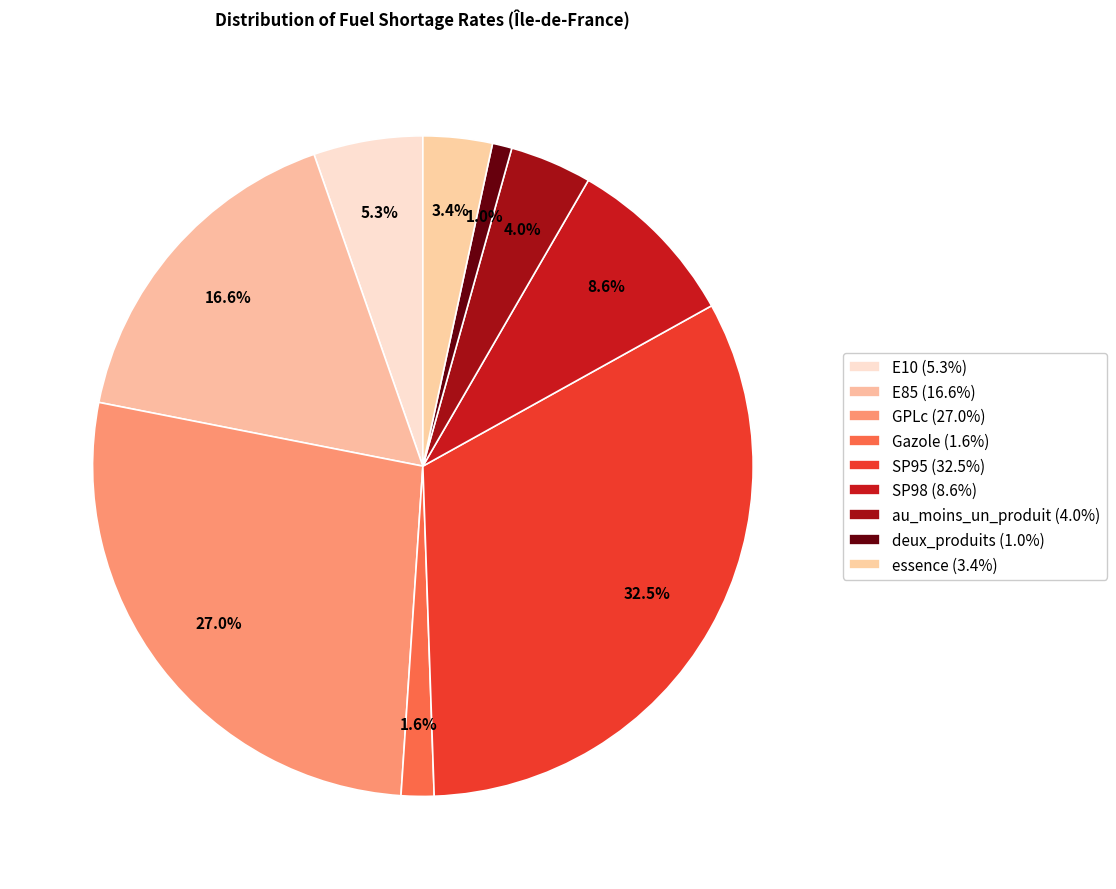

Count the number of slices in the pie.

9